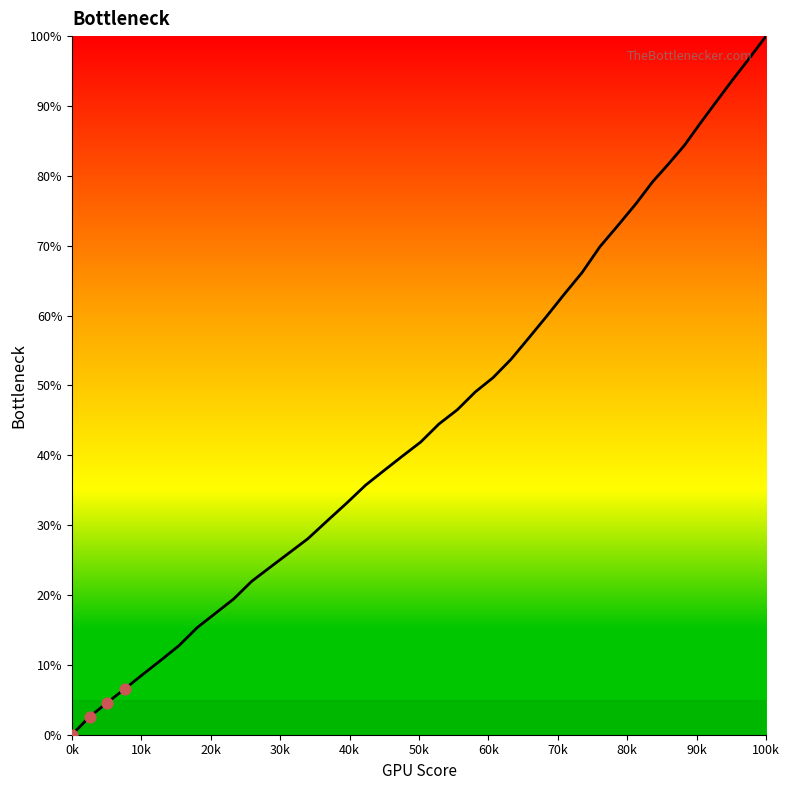

What is the difference between the maximum and minimum values?

100.0